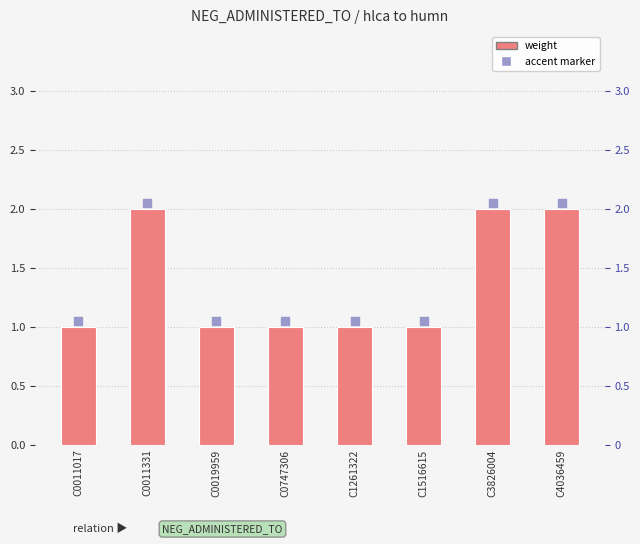

Which series contains the highest Y value?

accent marker